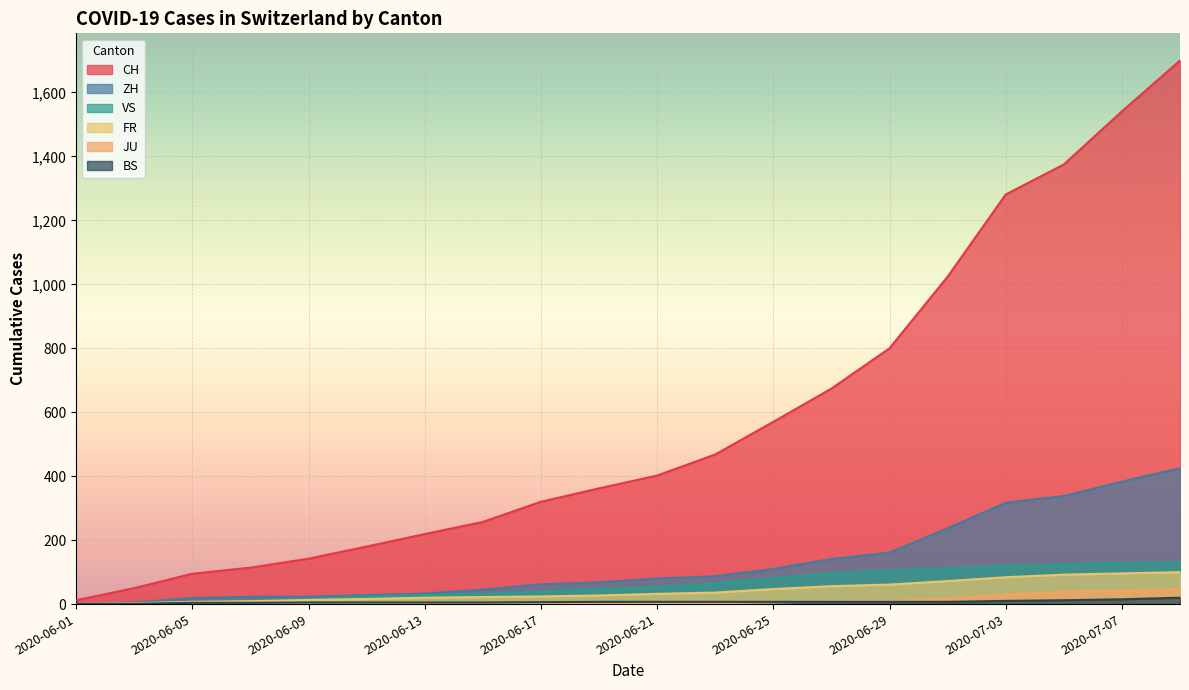

How many values in the BS series exceed 7?

4